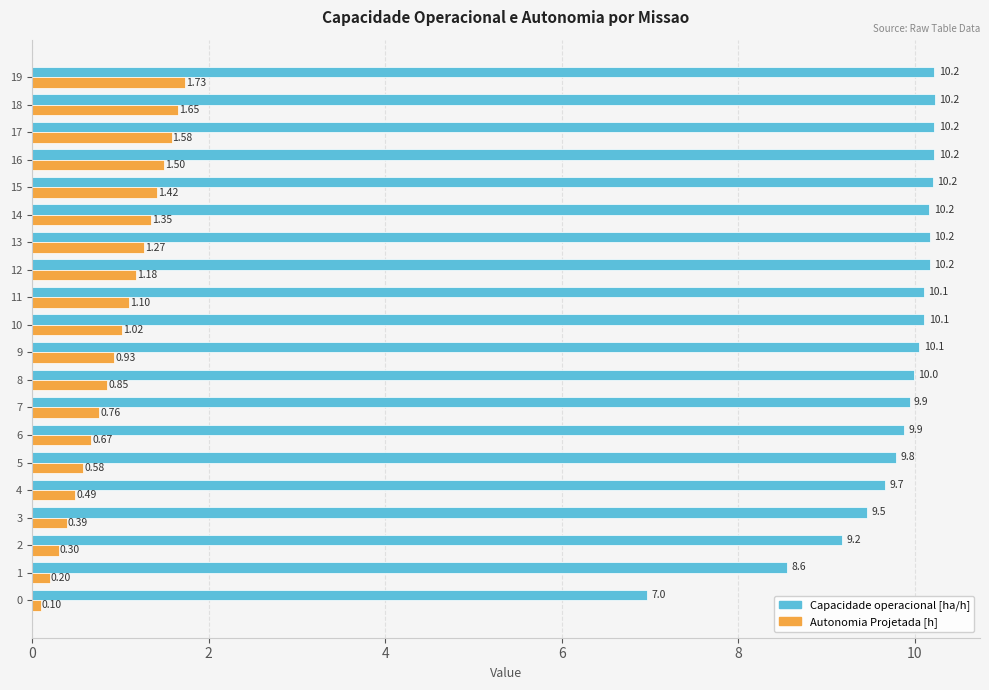

What is the sum of the Autonomia Projetada [h] values at 4 and 10?

1.5